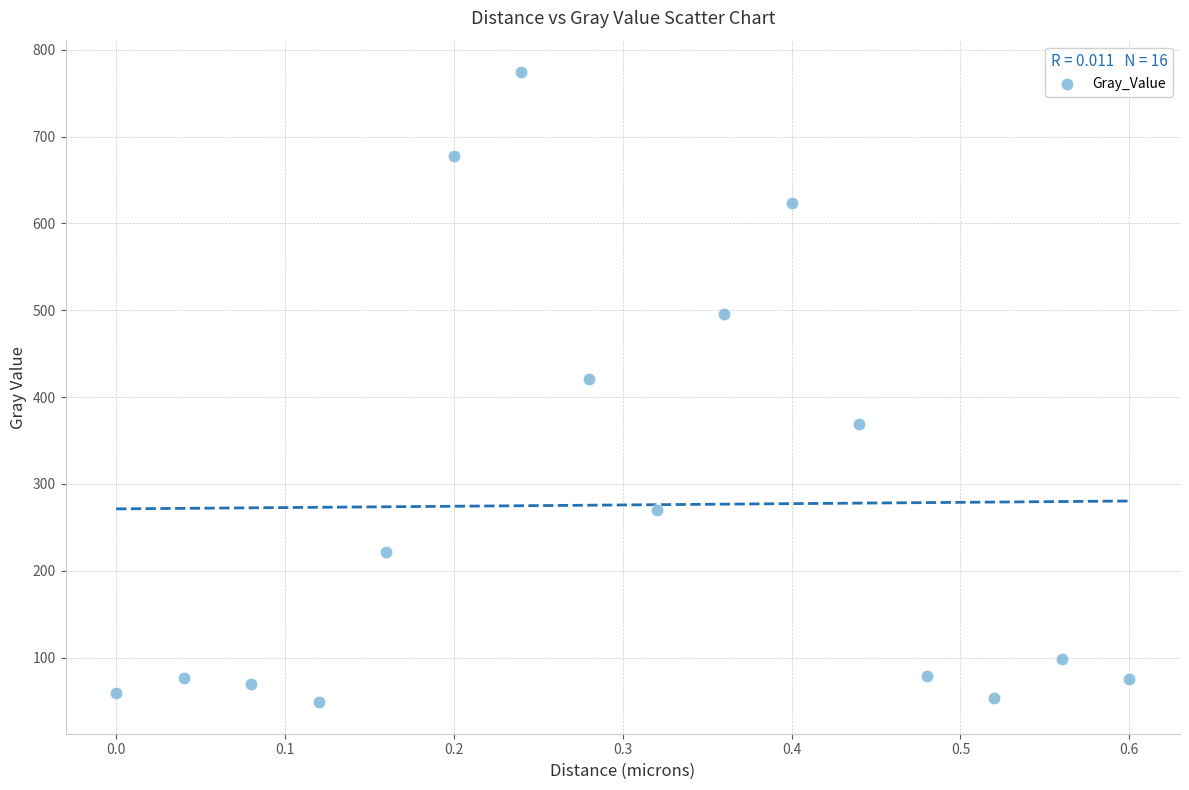

What is the range of Y values (max minus min)?

725.8